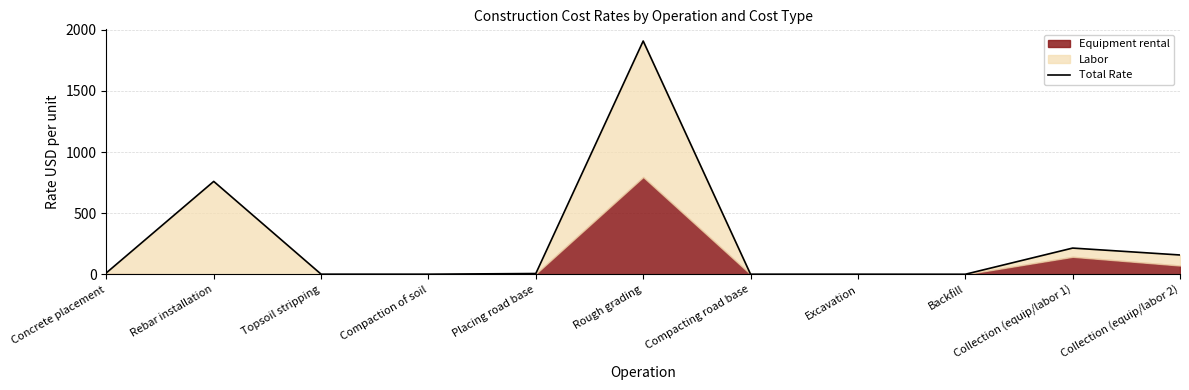

Rank the categories by value from lowest to highest.

Backfill, Excavation, Compaction of soil, Compacting road base, Topsoil stripping, Placing road base, Concrete placement, Collection (equip/labor 2), Collection (equip/labor 1), Rebar installation, Rough grading